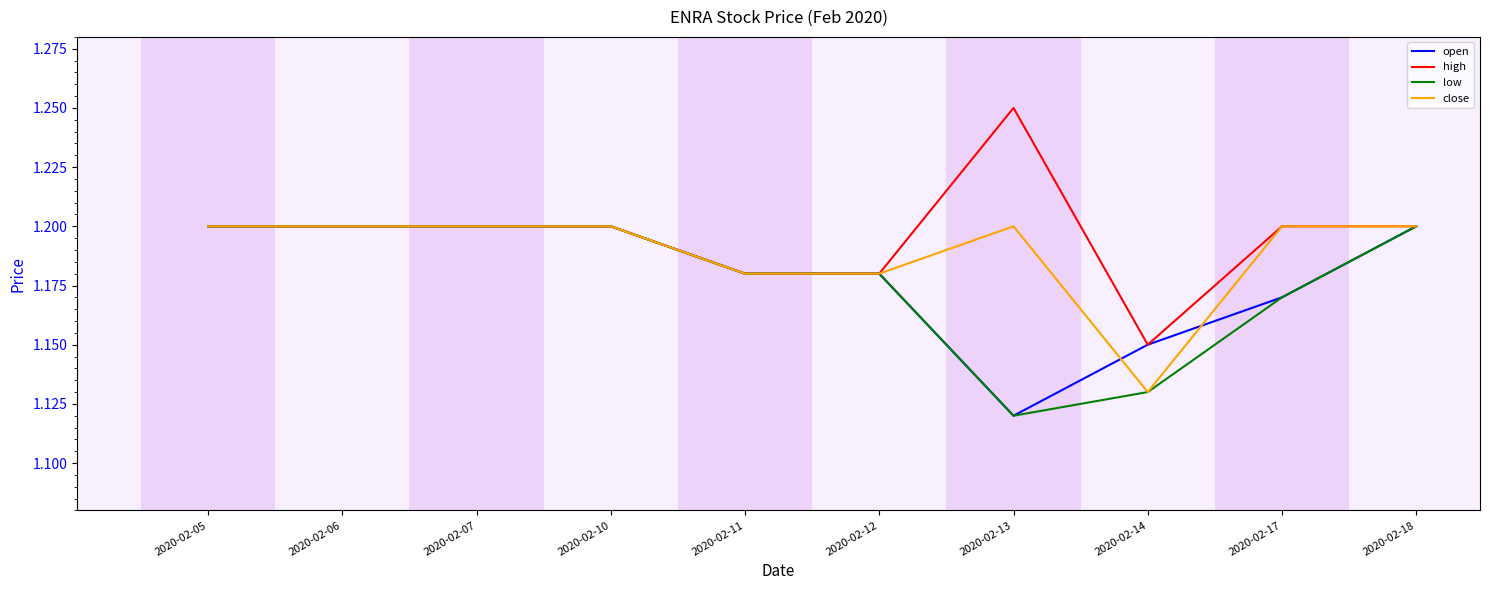

What is the total value across all series at 2020-02-10?

4.8